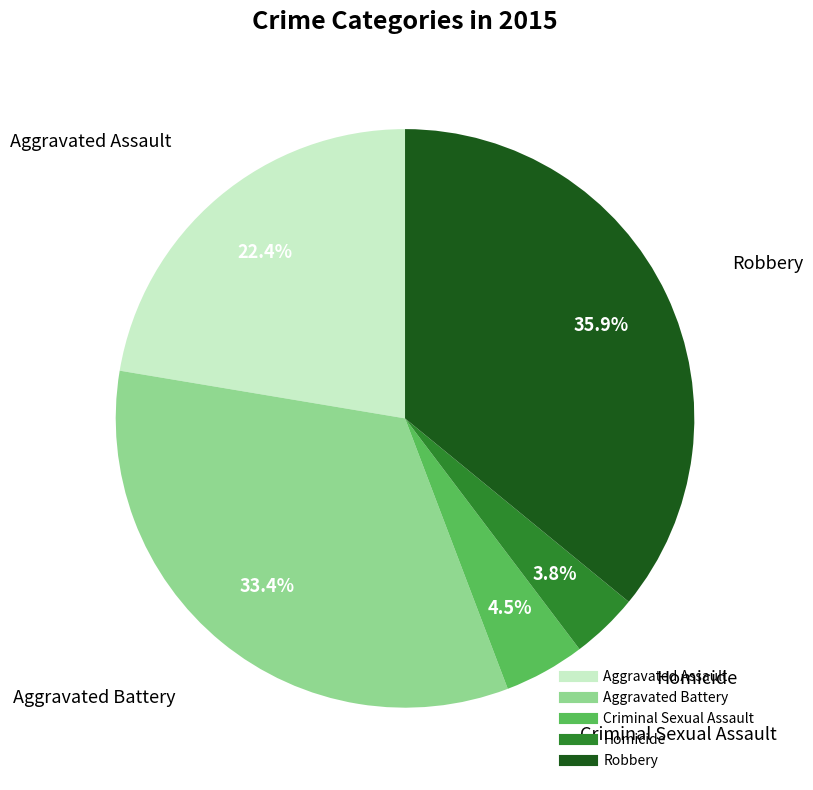

The Aggravated Assault slice represents 22% of the pie. True or false?

True